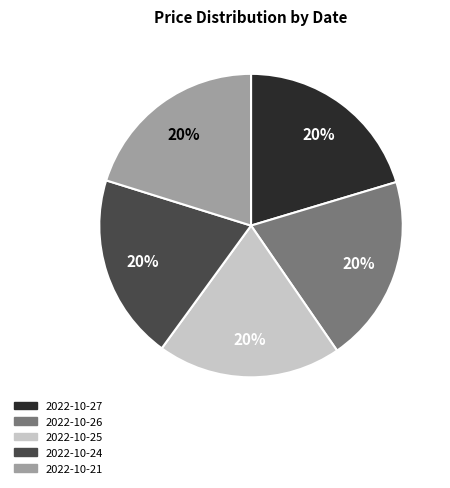

Combined, do 2022-10-21 and 2022-10-24 account for over 50%?

No